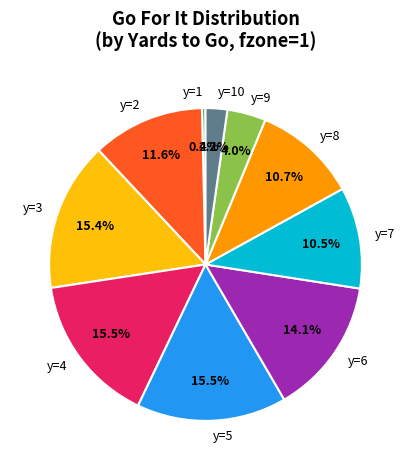

To the nearest percent, what is the difference between the largest and smallest slice percentages?

15%